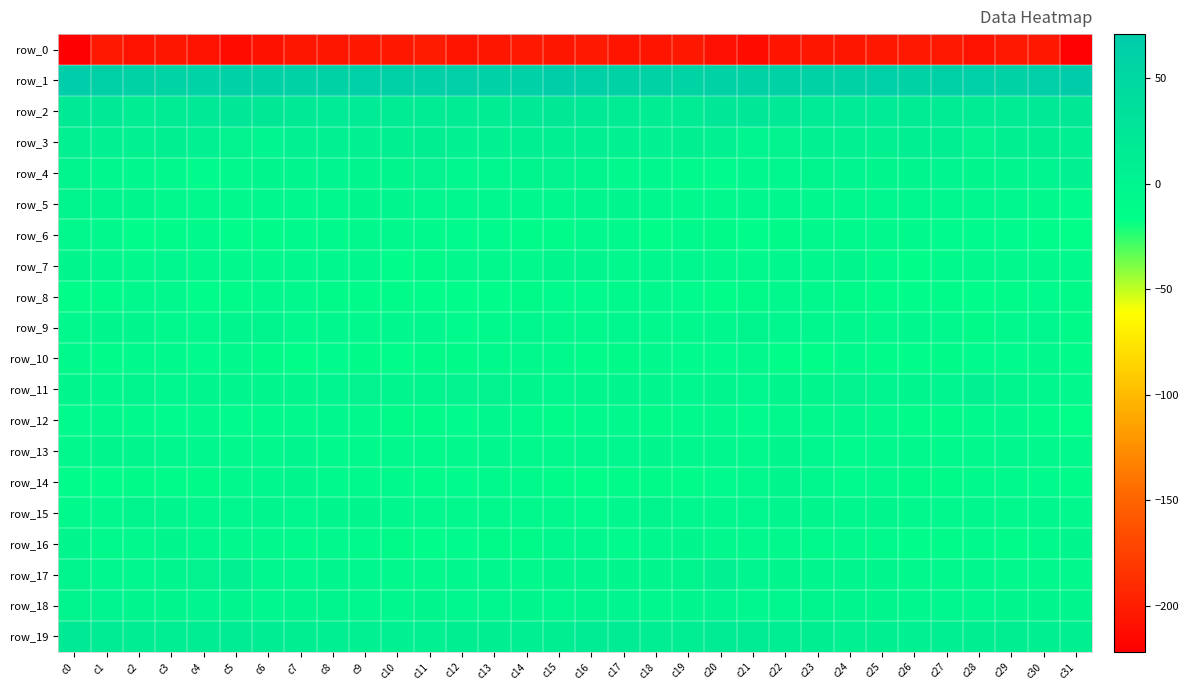

The value of row_7 at c2 is -3.8. True or false?

False